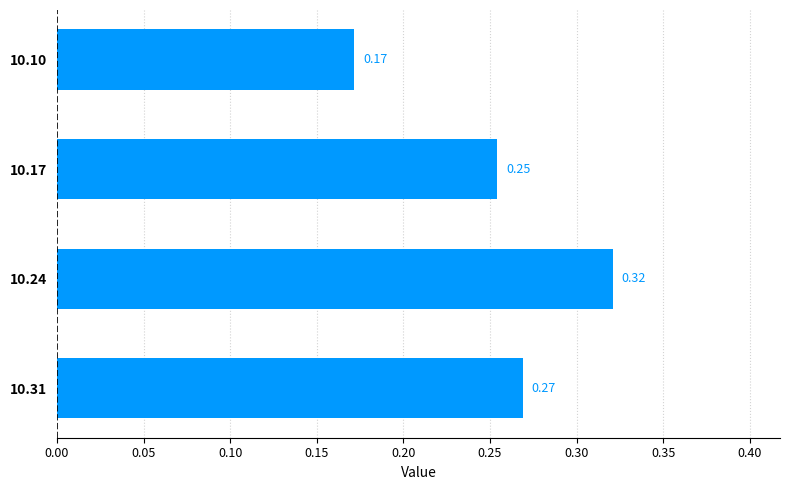

Which has a higher value, 10.24 or 10.17?

10.24